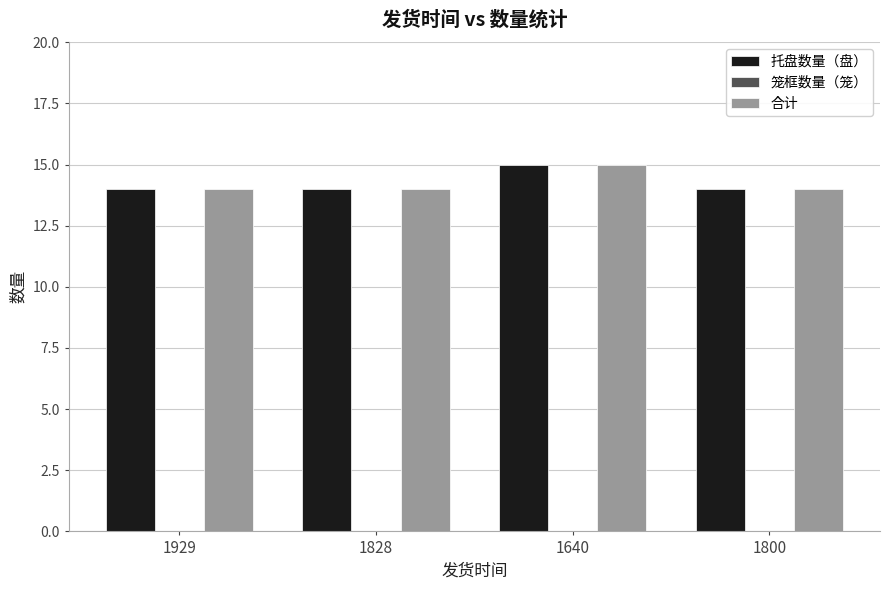

What is the total value across all series at 1800?

28